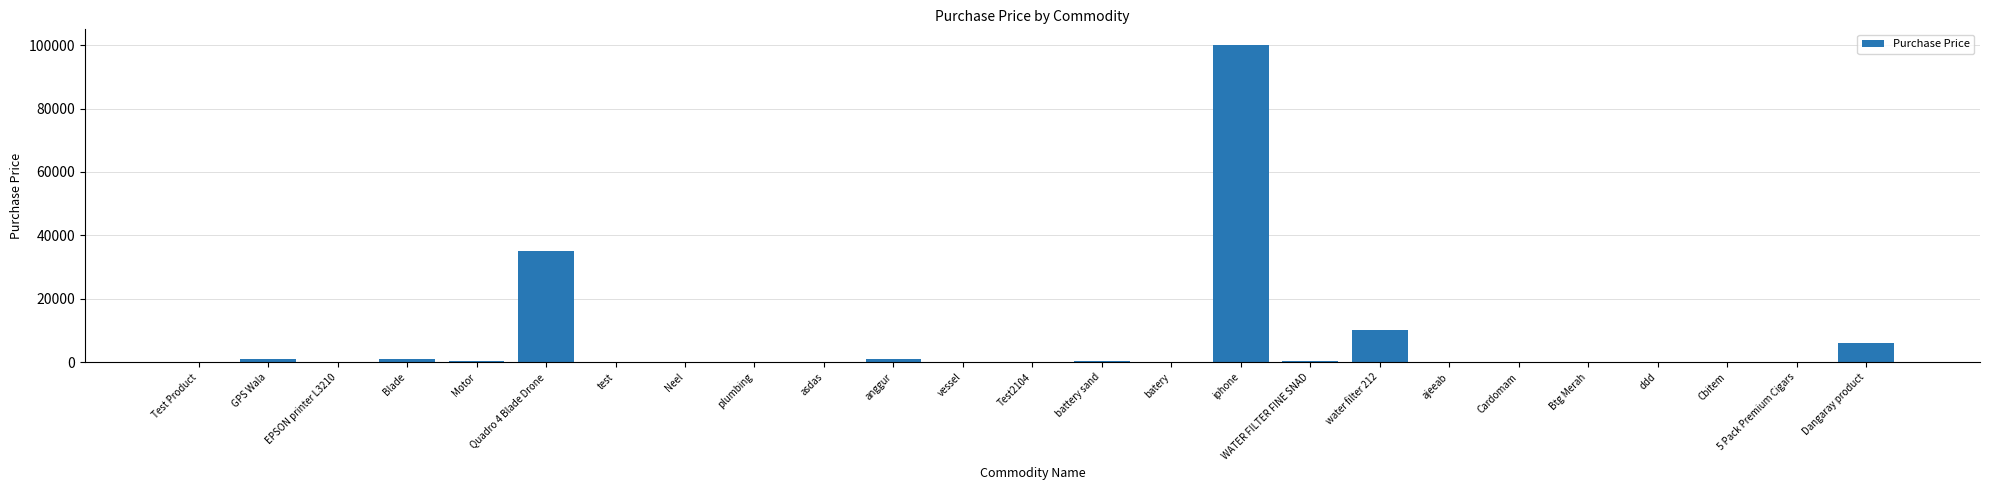

What is the sum of all values?

155624.2